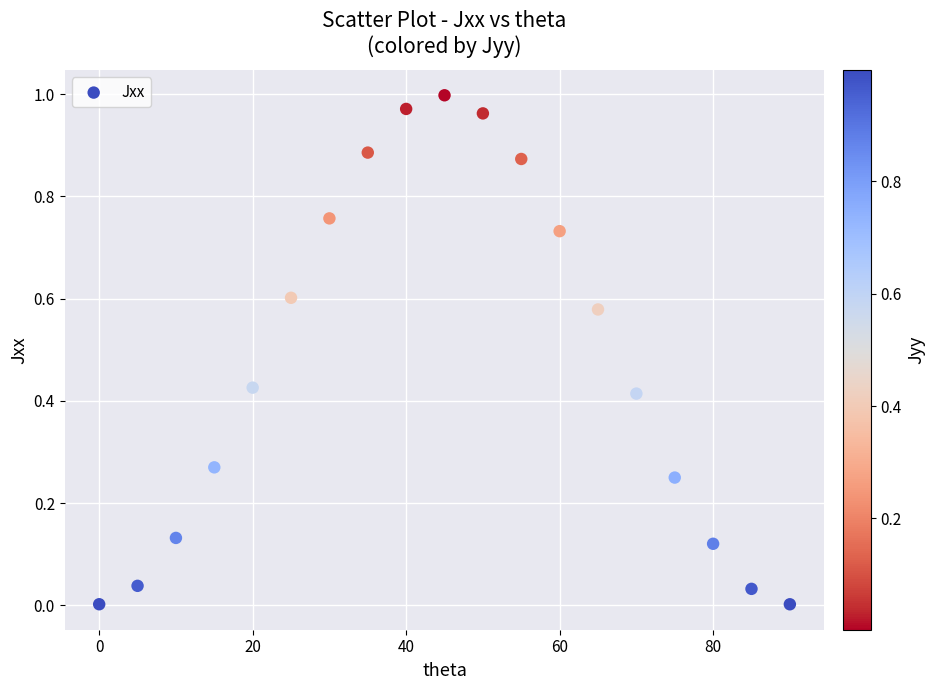

How many points are shown in the scatter plot?

19